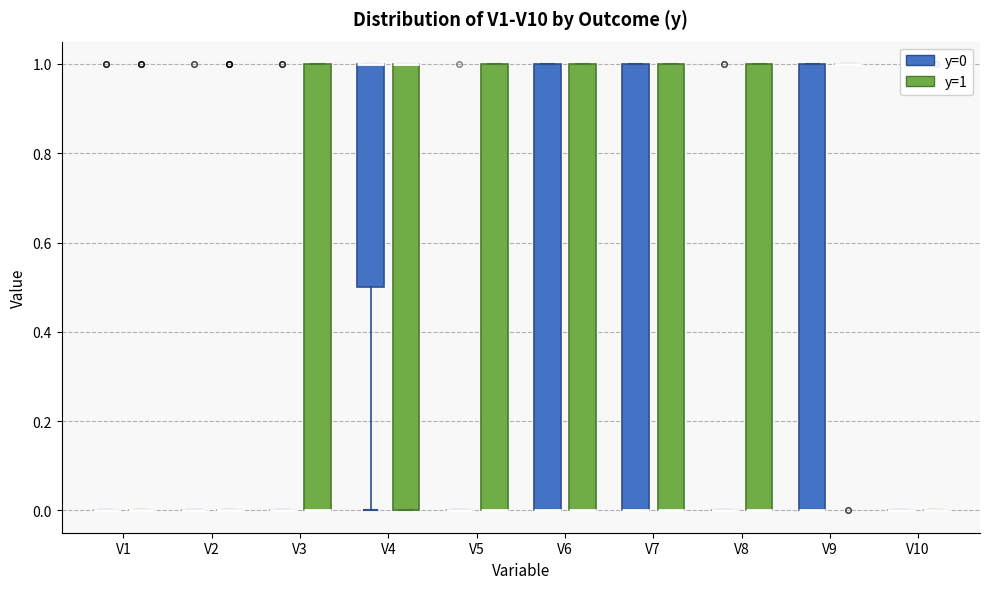

Reading left to right, read every box against the y-axis: the position of its median line, the range the box covers, and the ends of its whiskers. The values are not printed on the chart, so give them approximately, as read against the axis.

V1 (y=0): box collapsed to a line at 0.0, whiskers 0.0 to 0.0
V1 (y=1): box collapsed to a line at 0.0, whiskers 0.0 to 0.0
V2 (y=0): box collapsed to a line at 0.0, whiskers 0.0 to 0.0
V2 (y=1): box collapsed to a line at 0.0, whiskers 0.0 to 0.0
V3 (y=0): box collapsed to a line at 0.0, whiskers 0.0 to 0.0
V3 (y=1): median 0.0 (drawn on the box's lower edge), box 0.0 to 1.0, whiskers 0.0 to 1.0
V4 (y=0): median 1.0 (drawn on the box's upper edge), box 0.5 to 1.0, whiskers 0.0 to 1.0
V4 (y=1): median 1.0 (drawn on the box's upper edge), box 0.0 to 1.0, whiskers 0.0 to 1.0
V5 (y=0): box collapsed to a line at 0.0, whiskers 0.0 to 0.0
V5 (y=1): median 0.0 (drawn on the box's lower edge), box 0.0 to 1.0, whiskers 0.0 to 1.0
V6 (y=0): median 0.0 (drawn on the box's lower edge), box 0.0 to 1.0, whiskers 0.0 to 1.0
V6 (y=1): median 0.0 (drawn on the box's lower edge), box 0.0 to 1.0, whiskers 0.0 to 1.0
V7 (y=0): median 0.0 (drawn on the box's lower edge), box 0.0 to 1.0, whiskers 0.0 to 1.0
V7 (y=1): median 0.0 (drawn on the box's lower edge), box 0.0 to 1.0, whiskers 0.0 to 1.0
V8 (y=0): box collapsed to a line at 0.0, whiskers 0.0 to 0.0
V8 (y=1): median 0.0 (drawn on the box's lower edge), box 0.0 to 1.0, whiskers 0.0 to 1.0
V9 (y=0): median 0.0 (drawn on the box's lower edge), box 0.0 to 1.0, whiskers 0.0 to 1.0
V9 (y=1): box collapsed to a line at 1.0, whiskers 1.0 to 1.0
V10 (y=0): box collapsed to a line at 0.0, whiskers 0.0 to 0.0
V10 (y=1): box collapsed to a line at 0.0, whiskers 0.0 to 0.0